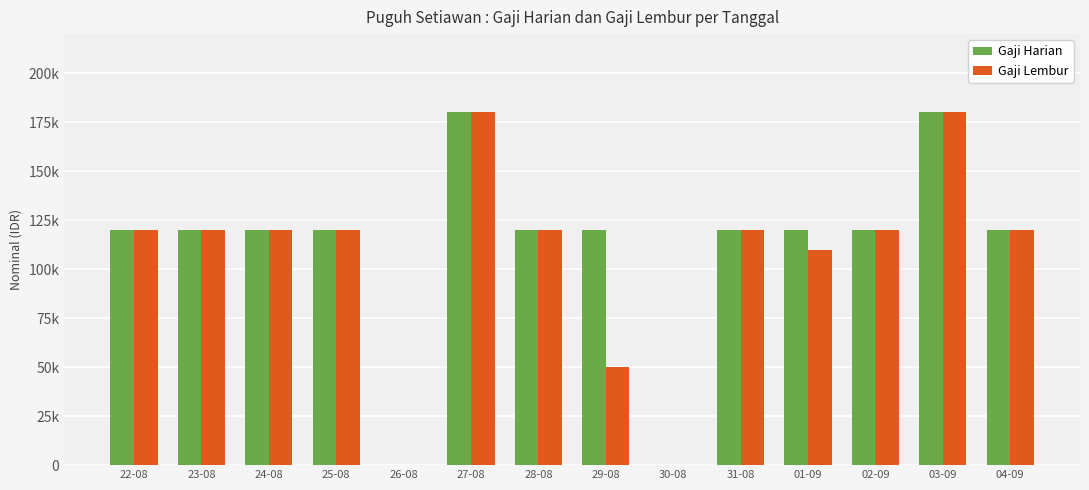

The value of Gaji Lembur at 25-08 is 201983. True or false?

False